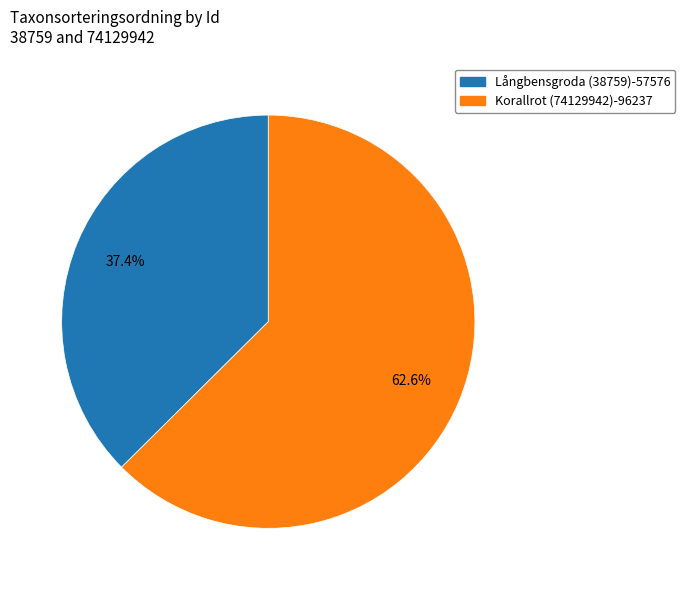

Is it true that Långbensgroda (38759) is 50% of the pie?

False